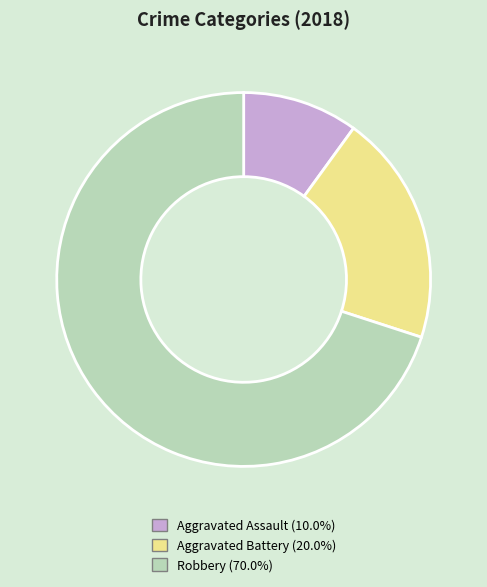

How many segments does this pie chart have?

3